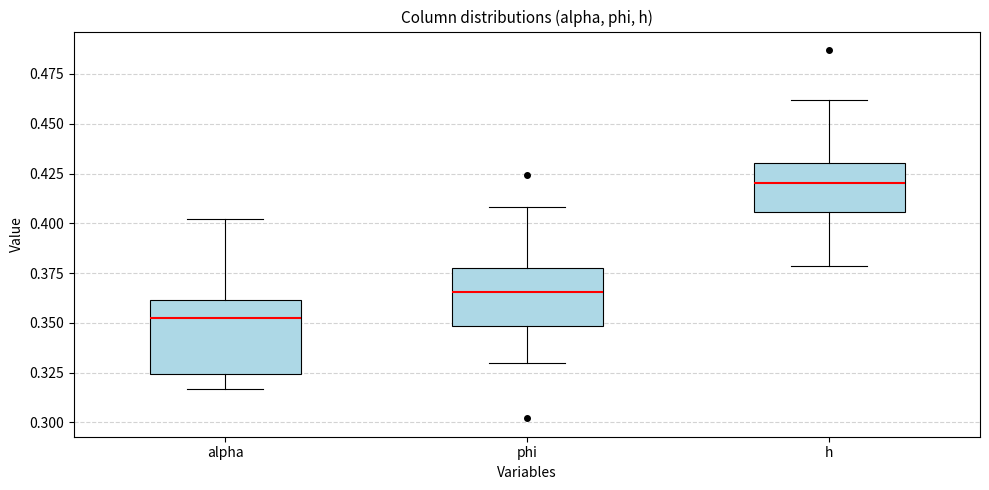

Reading left to right, read every box against the y-axis: the position of its median line, the range the box covers, and the ends of its whiskers. The values are not printed on the chart, so give them approximately, as read against the axis.

alpha: median 0.355, box 0.325 to 0.360, whiskers 0.315 to 0.400
phi: median 0.365, box 0.350 to 0.375, whiskers 0.330 to 0.410
h: median 0.420, box 0.405 to 0.430, whiskers 0.380 to 0.460